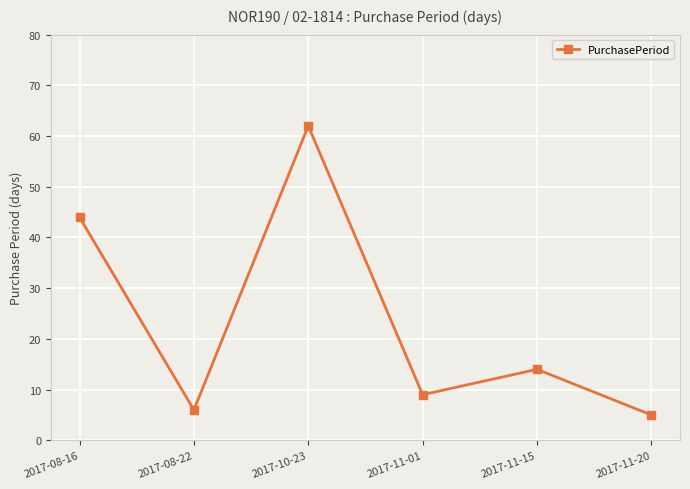

Approximately how many times larger is the value at 2017-10-23 compared to 2017-11-01?

6.9